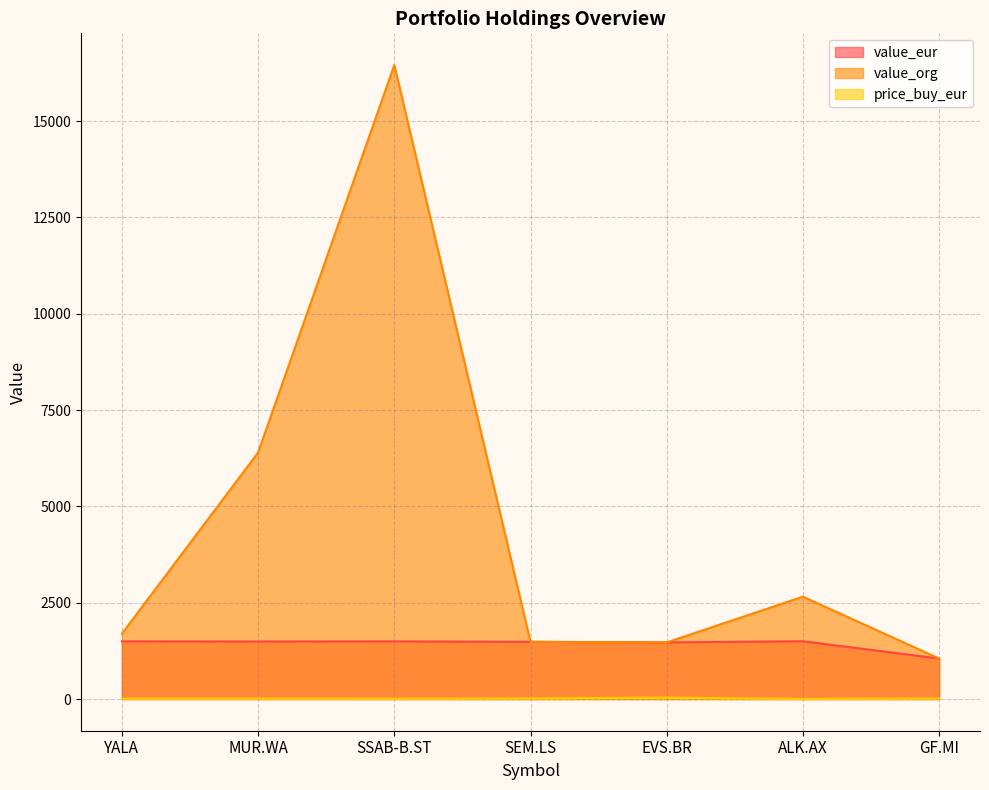

What is the difference between the second highest and minimum values in the value_org series?

5346.9